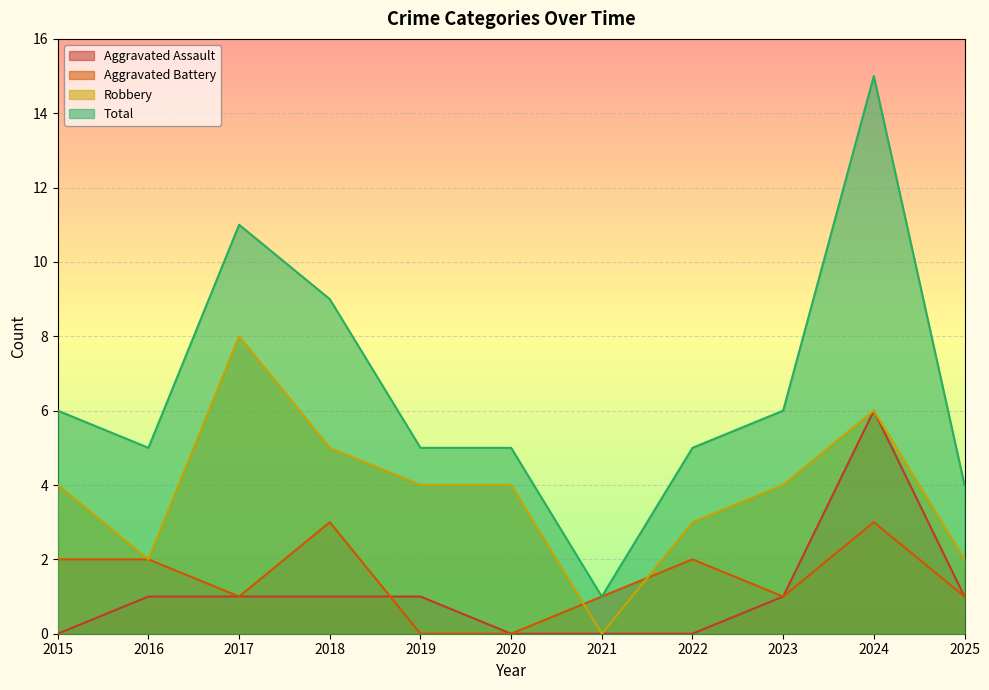

What is the value of the Aggravated Battery point at the 9th from the left?

1